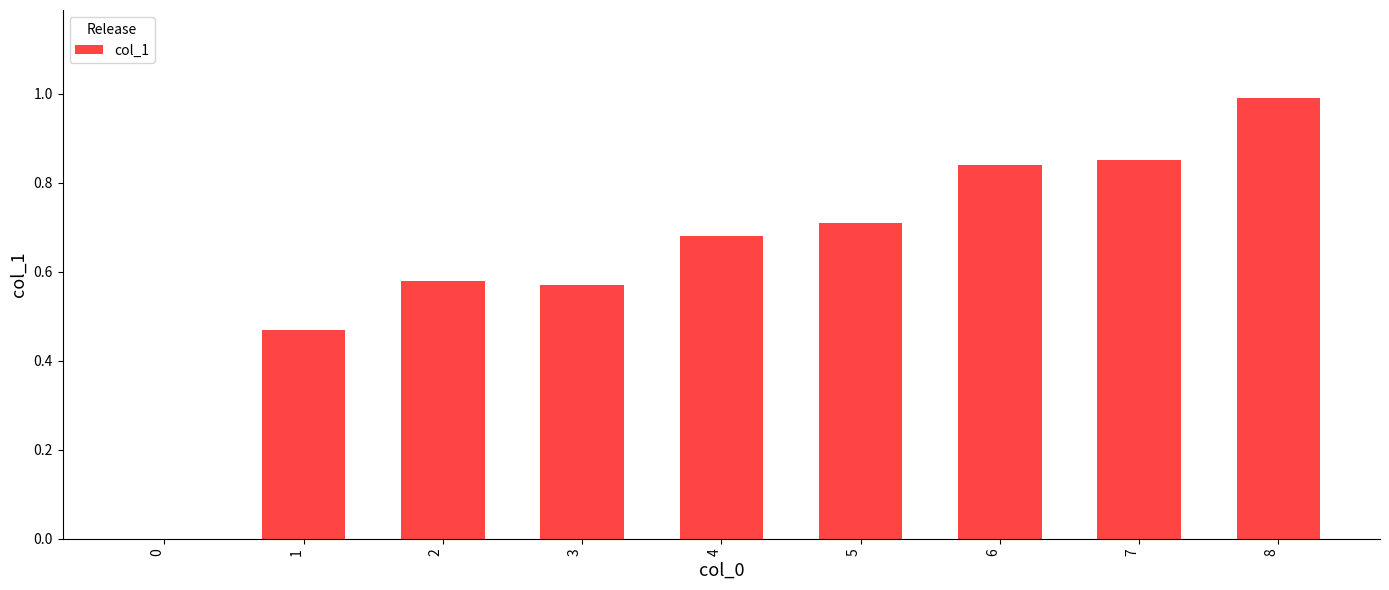

What is the sum of all values?

5.7